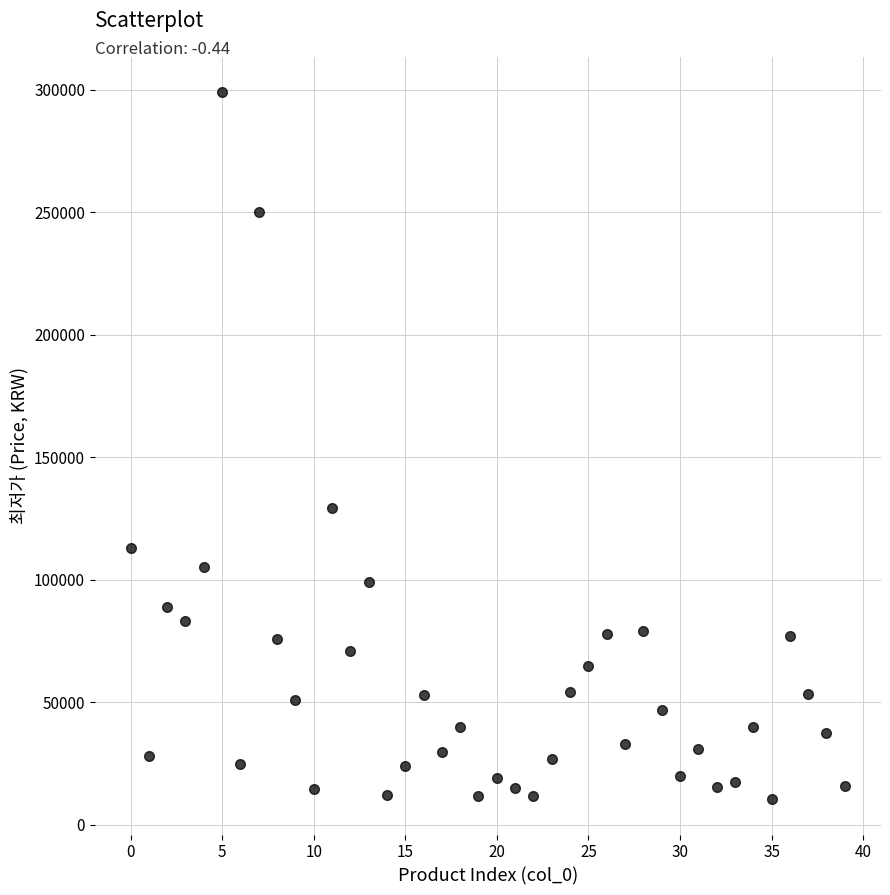

What Y value in the scatter plot is closest to 154675?

129000